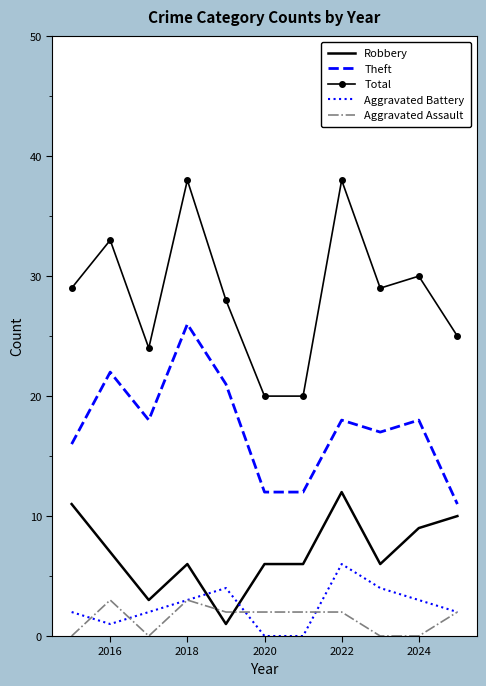

Rank the series by their maximum value, from highest to lowest.

Total, Theft, Robbery, Aggravated Battery, Aggravated Assault